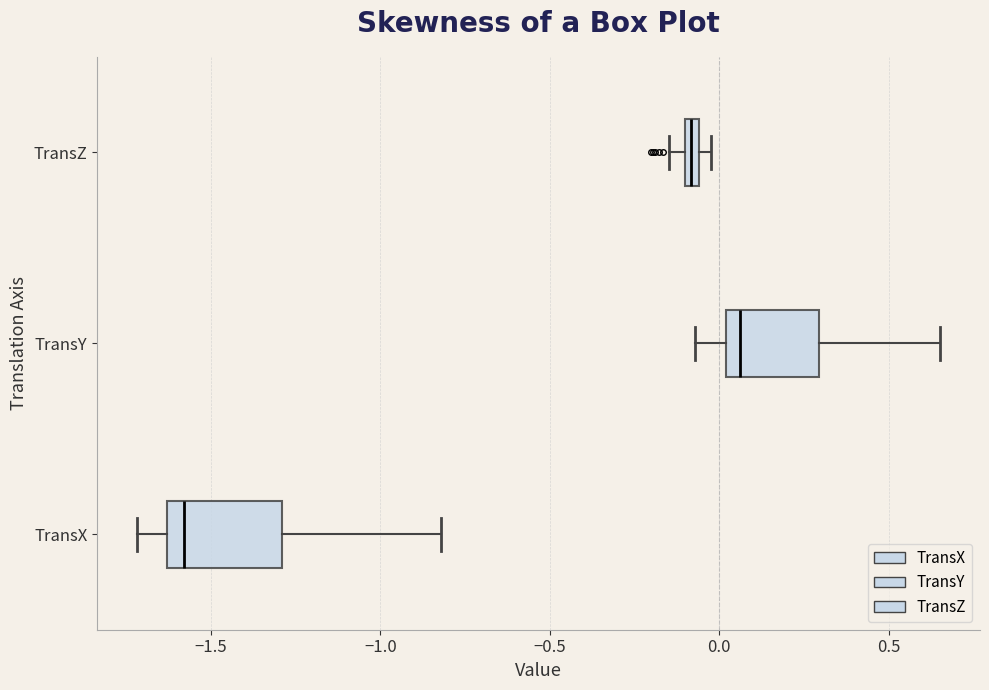

Which box's median line is the furthest to the left?

TransX